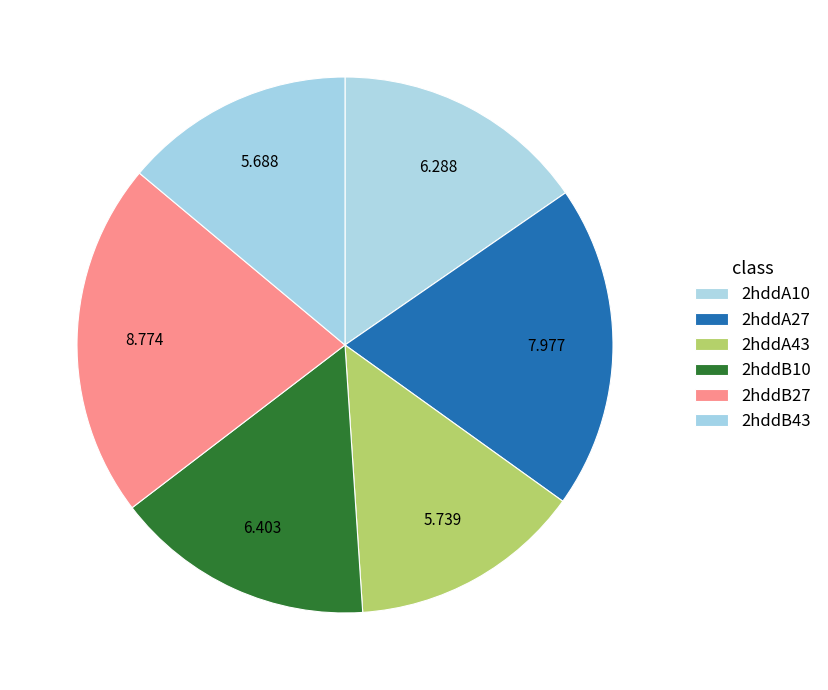

How many segments does this pie chart have?

6